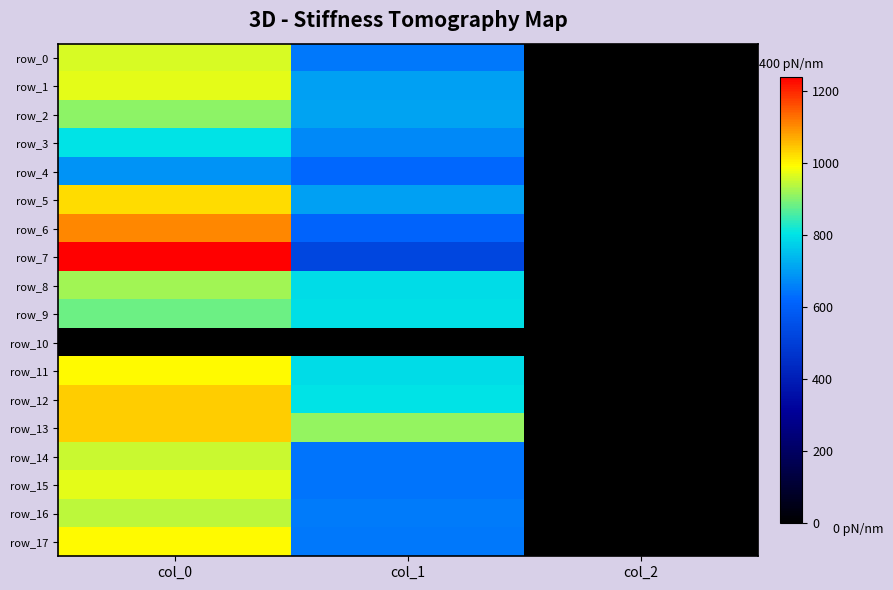

At which label is row_4 closest to 344?

col_1